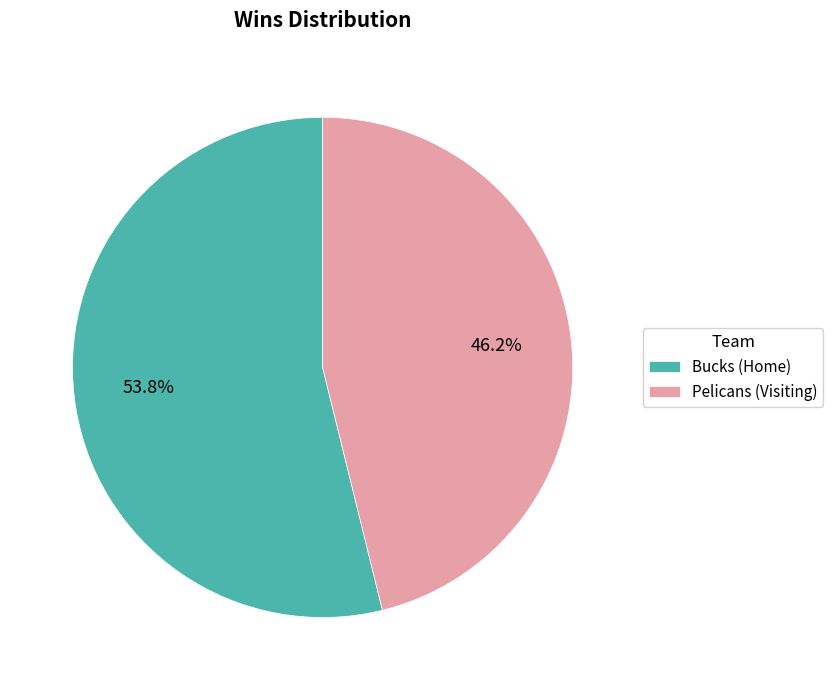

How many slices are in this pie chart?

2